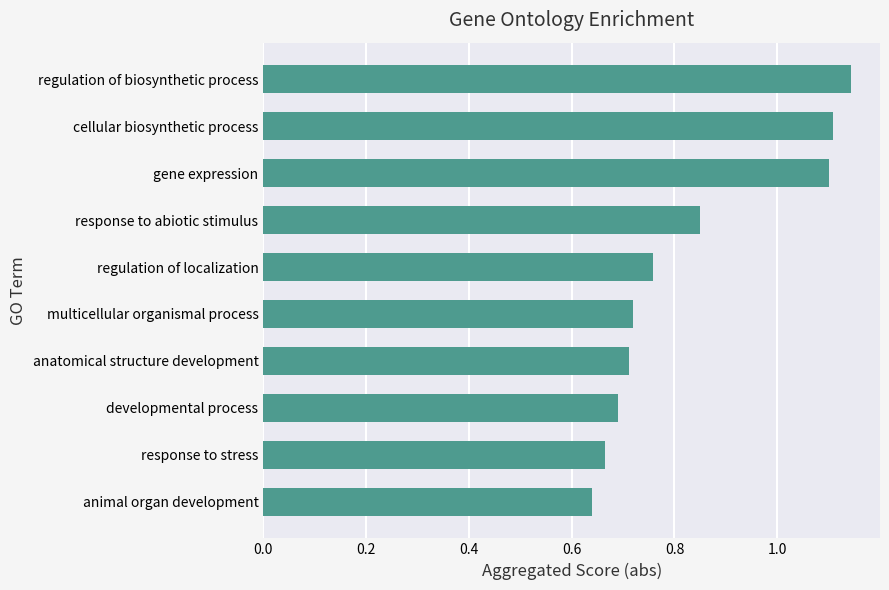

At which category does the chart reach its peak across all series?

regulation of biosynthetic process